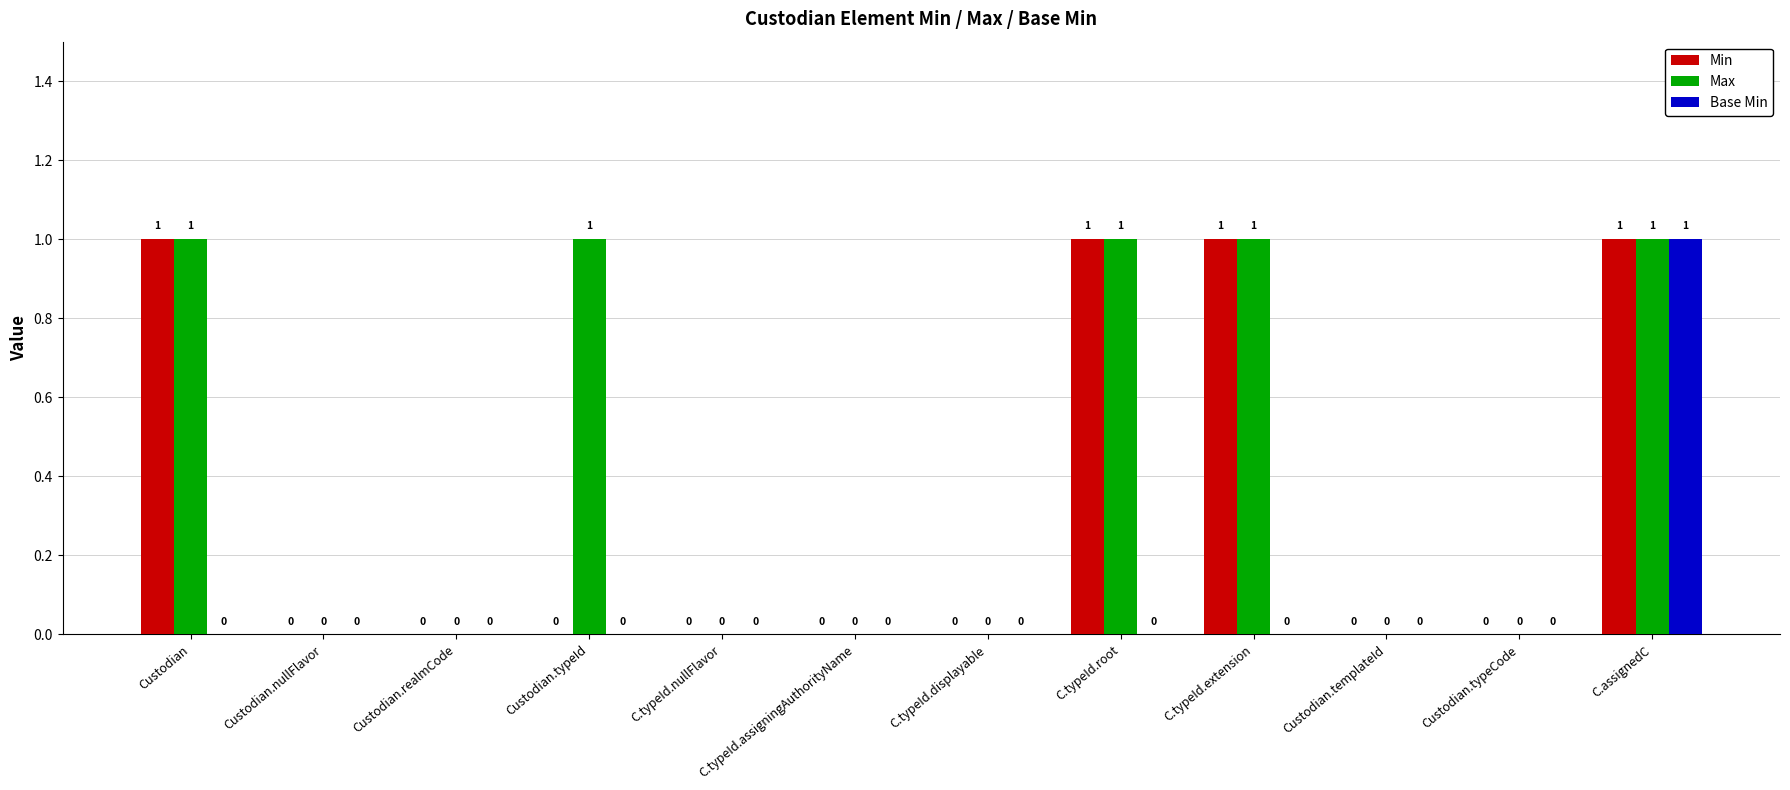

What is the sum of all Max values?

5